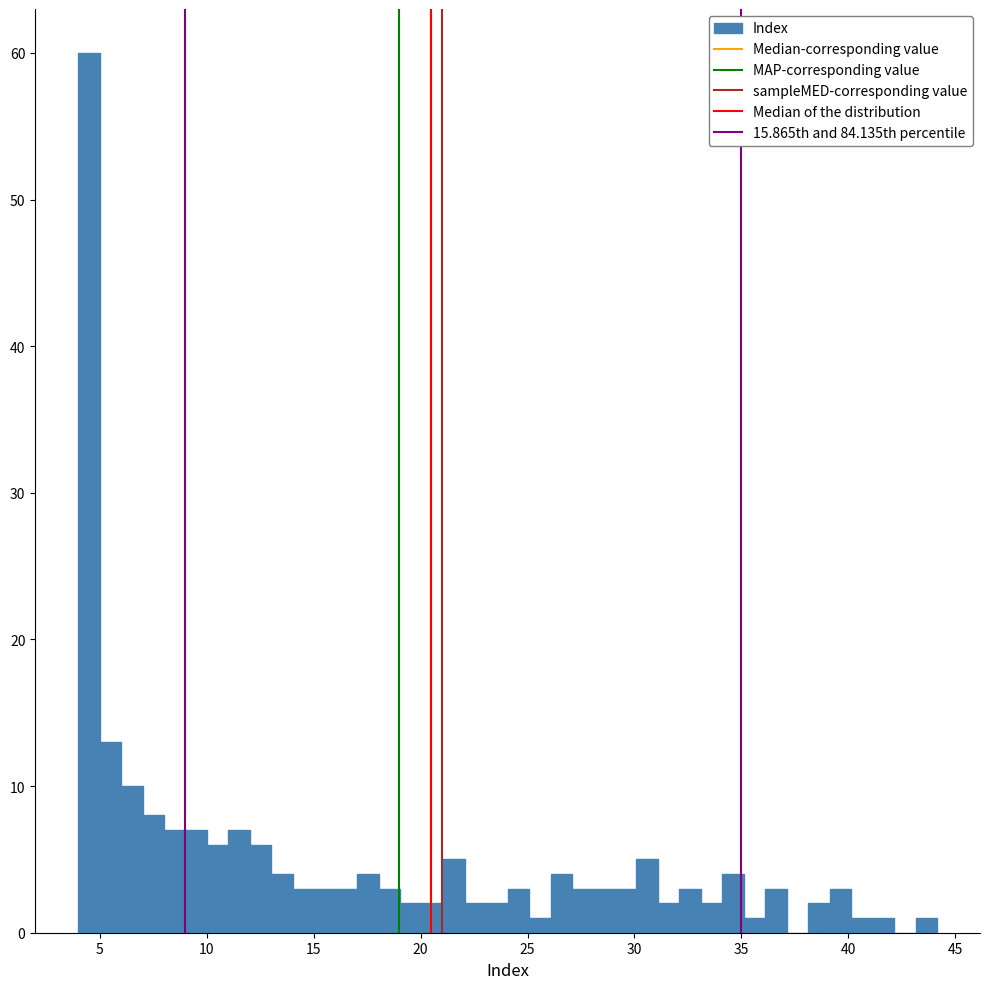

Around what value on the x-axis is the tallest bar? Give the approximate position of its centre, as read against the axis.

4.5